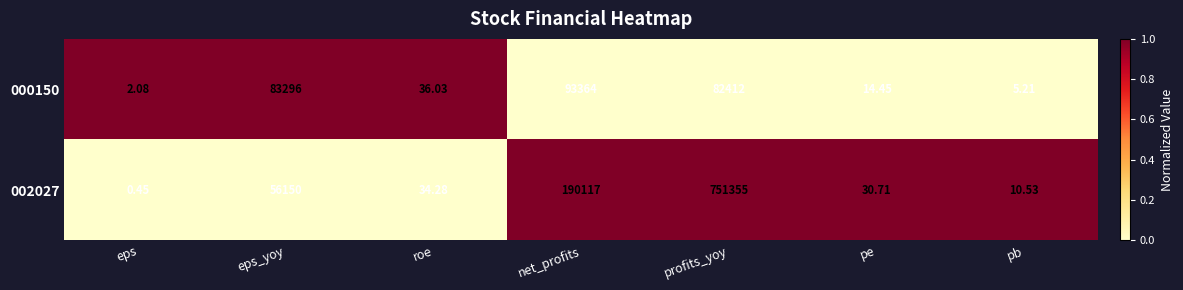

Rank the categories by 002027 value from highest to lowest.

profits_yoy, net_profits, eps_yoy, roe, pe, pb, eps